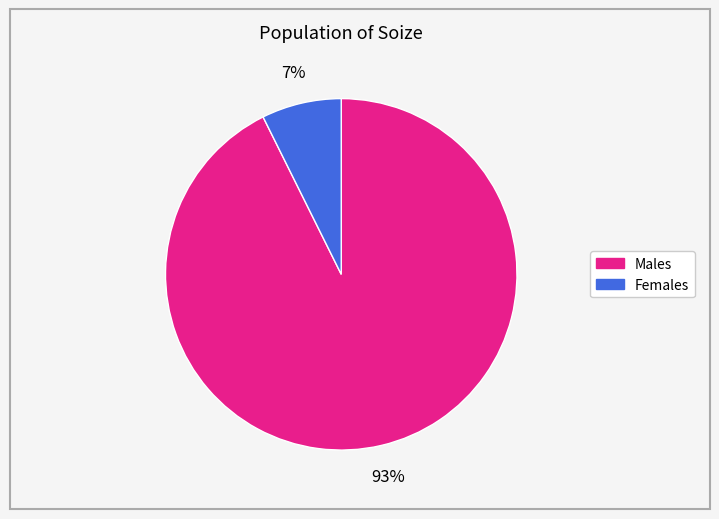

Does any single category account for the majority?

Yes